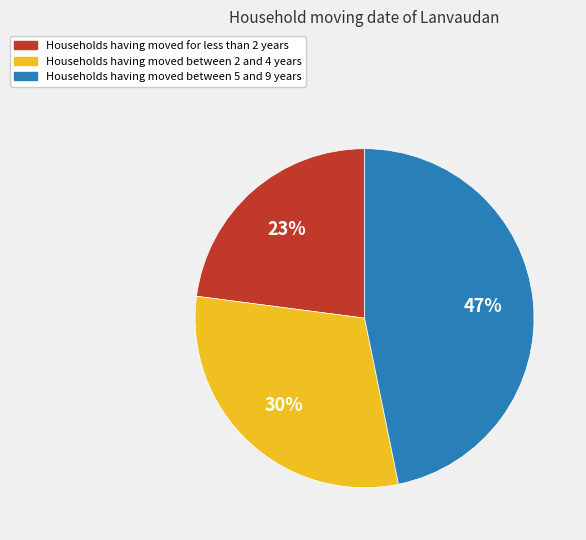

To the nearest percent, what is the average slice percentage?

33%